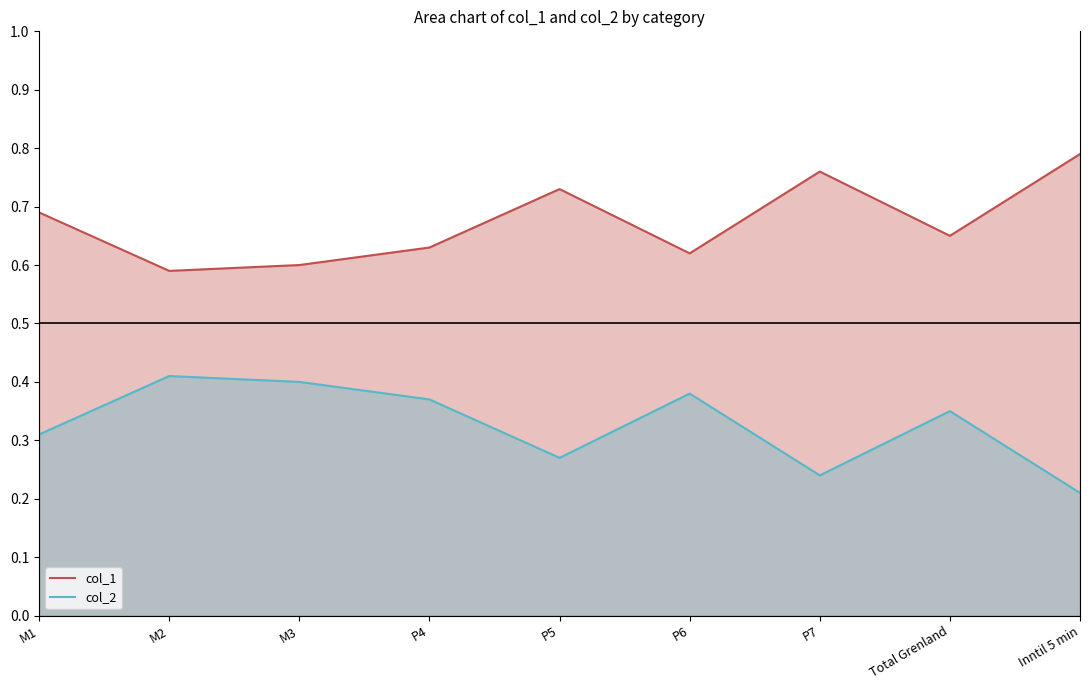

Does the chart have visible grid lines?

No